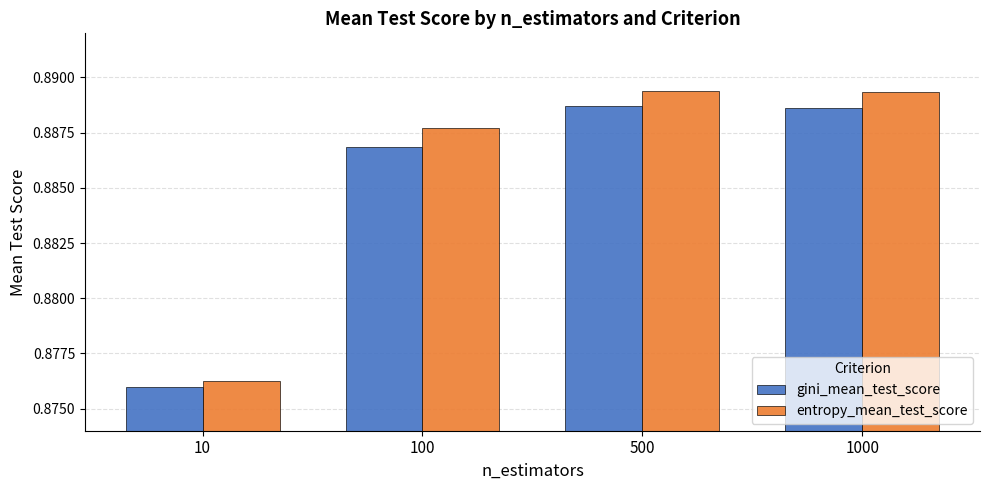

What is the total value across all series at 500?

1.8